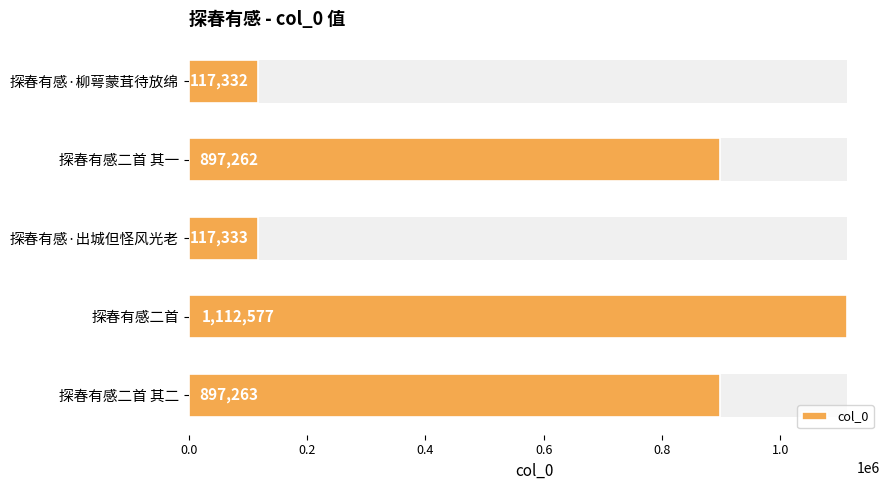

What is the change in value from 探春有感·柳萼蒙茸待放绵 to 探春有感·出城但怪风光老?

+1